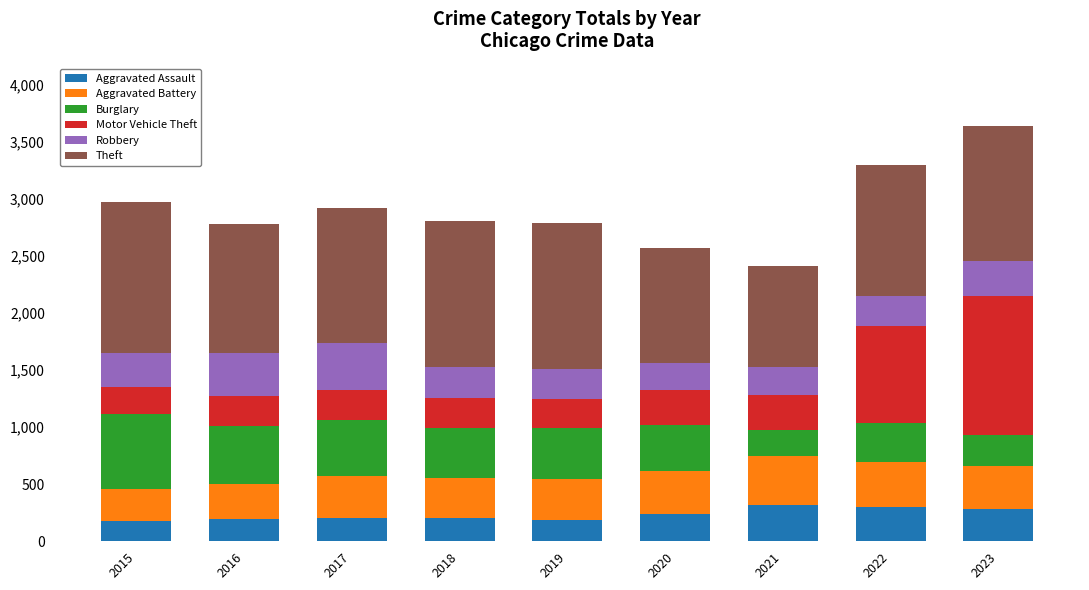

Are the bars grouped side by side (vs. stacked)?

No